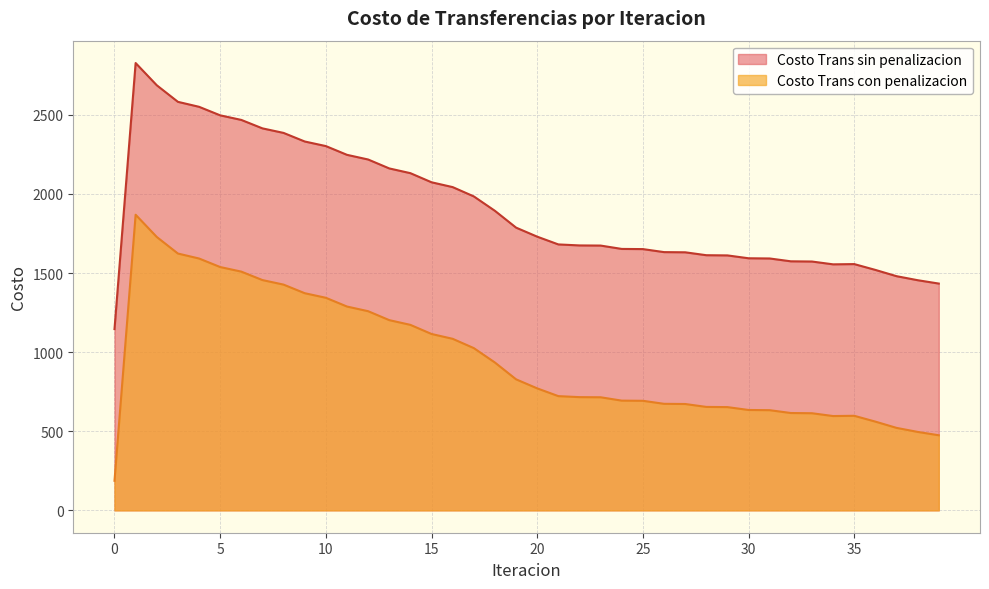

True or false: Costo Trans sin penalizacion has more than 1 points higher than both neighbors.

True